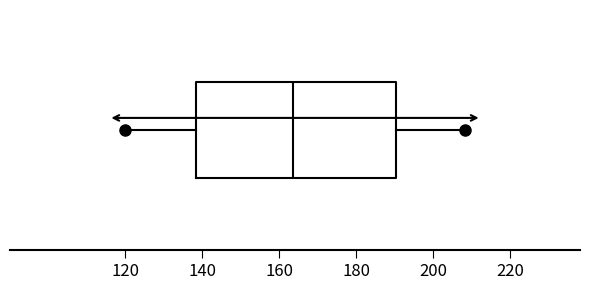

Transcribe this box plot: give where the median line is, the range the box spans, and where the two whiskers end, as read against the x-axis. The values are not printed on the chart, so give them approximately, as read against the axis.

median 164, box 138 to 190, whiskers 120 to 208